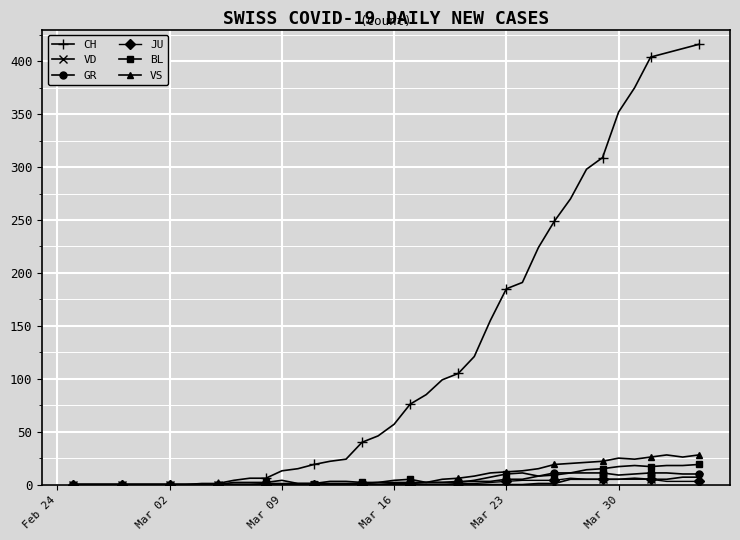

Which series has the largest total across all categories?

CH